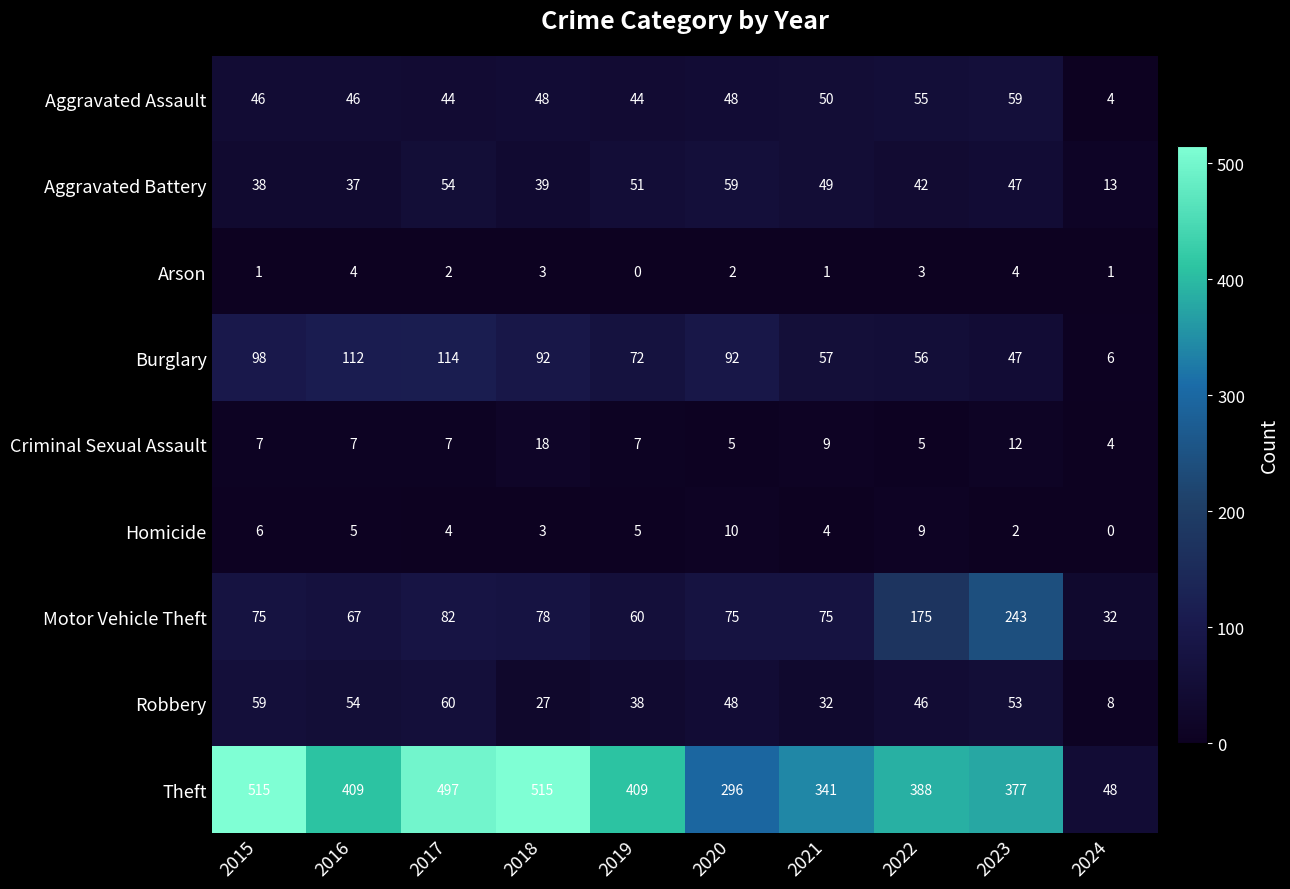

Count the number of categories in the chart.

10